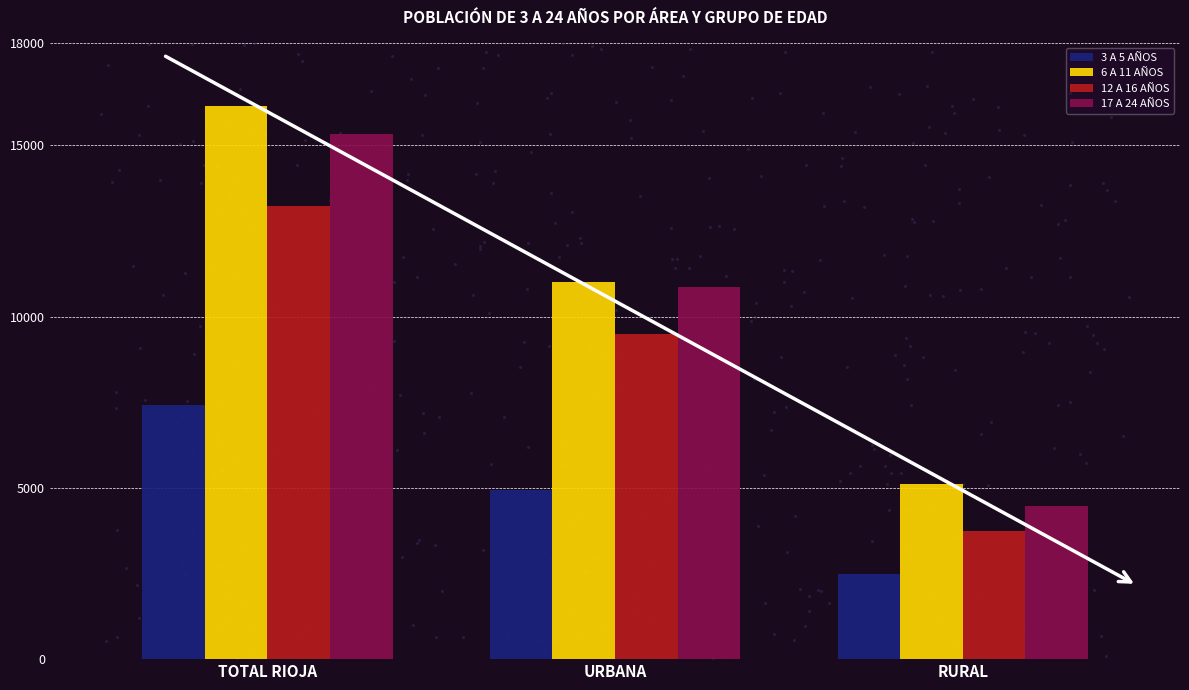

At which category is the sum across all series the highest?

TOTAL RIOJA